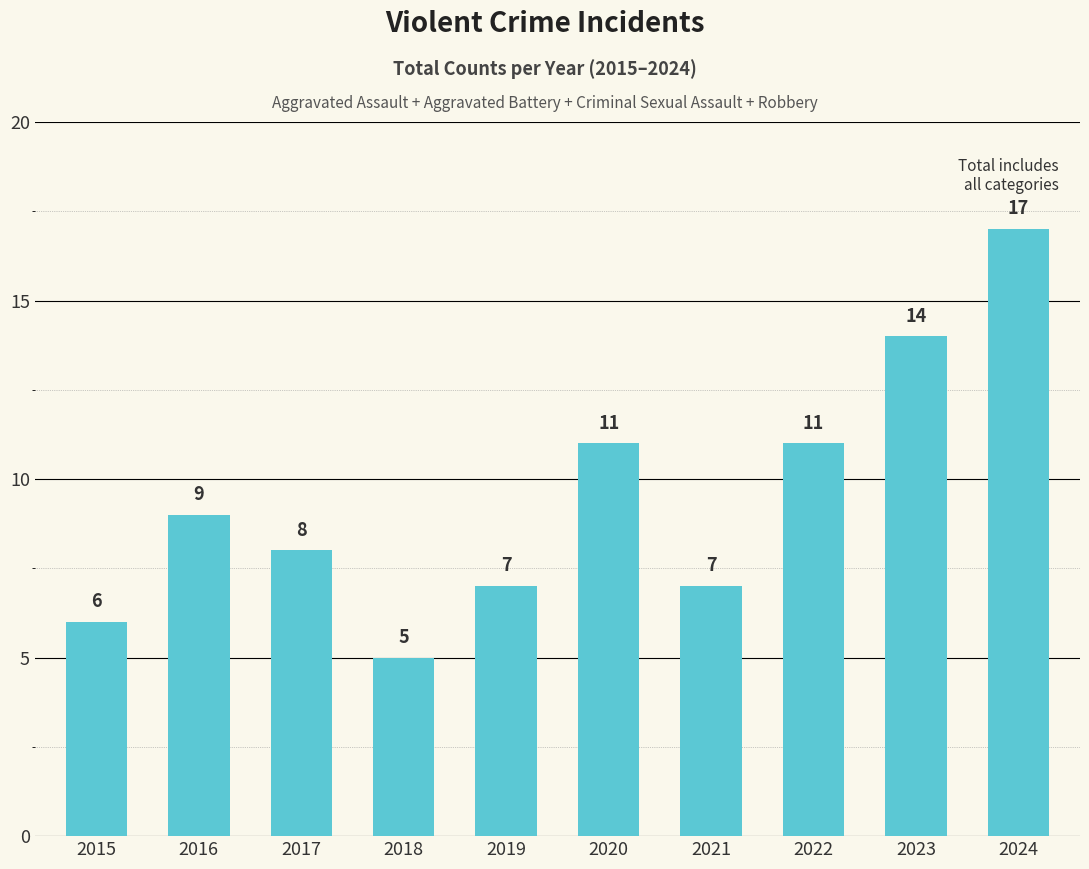

Does the chart contain any negative values?

No